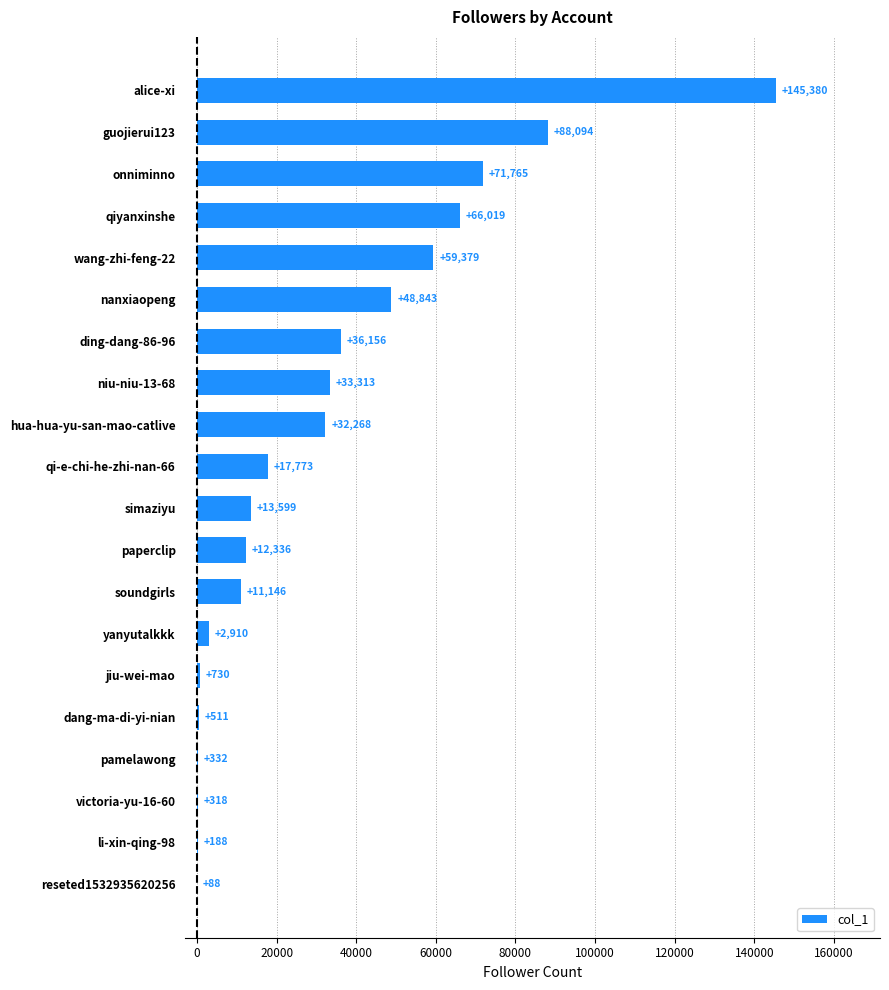

Which label corresponds to the largest value in the chart?

alice-xi